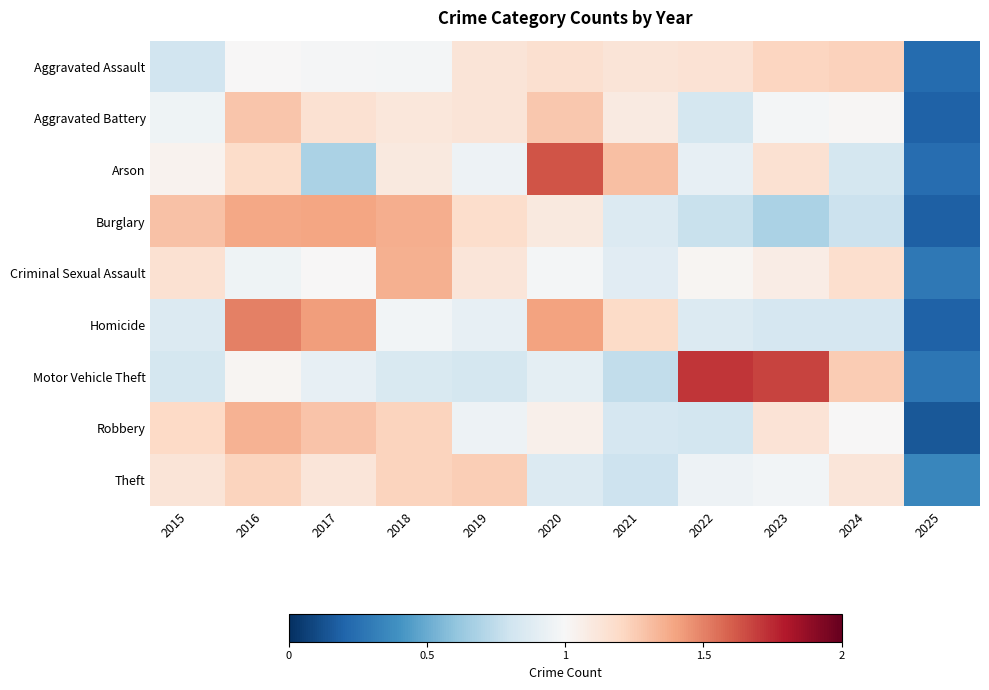

Reading left to right, extract all data points from this chart.

Aggravated Assault: 2015=0.8	2016=1.0	2017=1.0	2018=1.0	2019=1.1	2020=1.2	2021=1.1	2022=1.1	2023=1.2	2024=1.2	2025=0.2
Aggravated Battery: 2015=1.0	2016=1.3	2017=1.2	2018=1.1	2019=1.1	2020=1.3	2021=1.1	2022=0.8	2023=1.0	2024=1.0	2025=0.2
Arson: 2015=1.0	2016=1.2	2017=0.7	2018=1.1	2019=0.9	2020=1.6	2021=1.3	2022=0.9	2023=1.2	2024=0.8	2025=0.2
Burglary: 2015=1.3	2016=1.4	2017=1.4	2018=1.4	2019=1.2	2020=1.1	2021=0.9	2022=0.8	2023=0.7	2024=0.8	2025=0.2
Criminal Sexual Assault: 2015=1.2	2016=1.0	2017=1.0	2018=1.4	2019=1.1	2020=1.0	2021=0.9	2022=1.0	2023=1.1	2024=1.2	2025=0.3
Homicide: 2015=0.9	2016=1.5	2017=1.4	2018=1.0	2019=0.9	2020=1.4	2021=1.2	2022=0.9	2023=0.8	2024=0.8	2025=0.2
Motor Vehicle Theft: 2015=0.8	2016=1.0	2017=0.9	2018=0.8	2019=0.8	2020=0.9	2021=0.8	2022=1.7	2023=1.7	2024=1.3	2025=0.3
Robbery: 2015=1.2	2016=1.4	2017=1.3	2018=1.2	2019=1.0	2020=1.1	2021=0.8	2022=0.8	2023=1.1	2024=1.0	2025=0.2
Theft: 2015=1.1	2016=1.2	2017=1.1	2018=1.2	2019=1.2	2020=0.9	2021=0.8	2022=0.9	2023=1.0	2024=1.1	2025=0.3